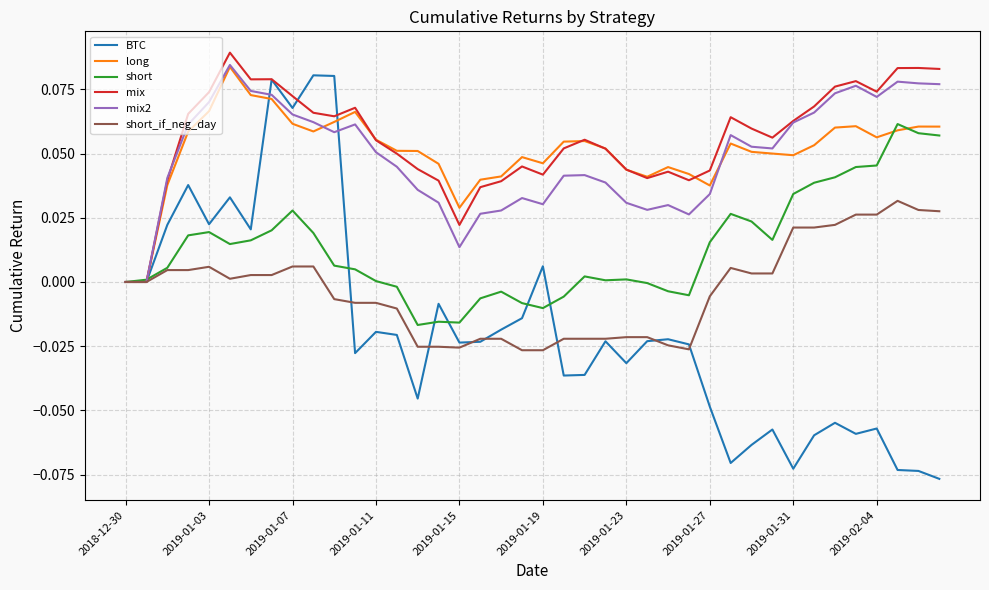

Which series has the largest range (max minus min)?

BTC